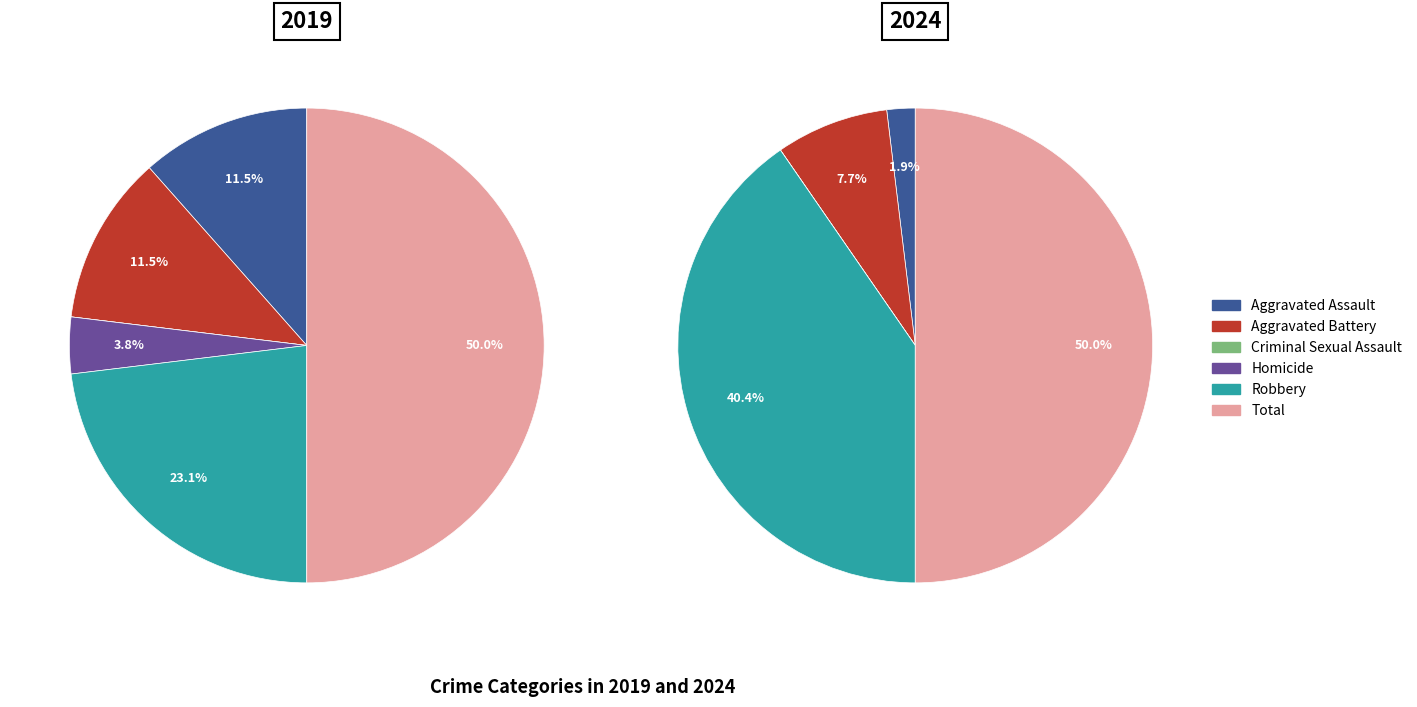

Rank the categories by value from highest to lowest.

Total, Robbery, Aggravated Assault, Aggravated Battery, Homicide, Criminal Sexual Assault